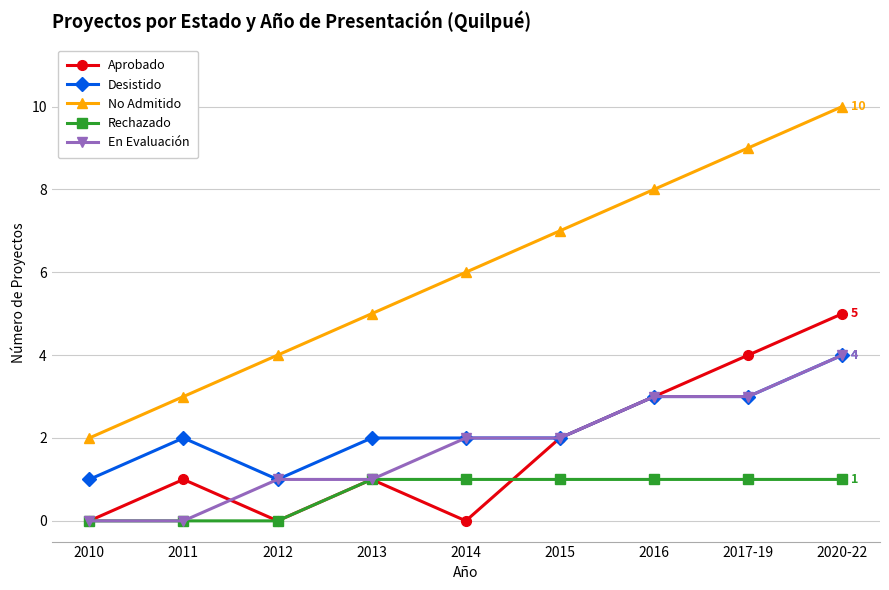

What is the greatest value displayed?

10